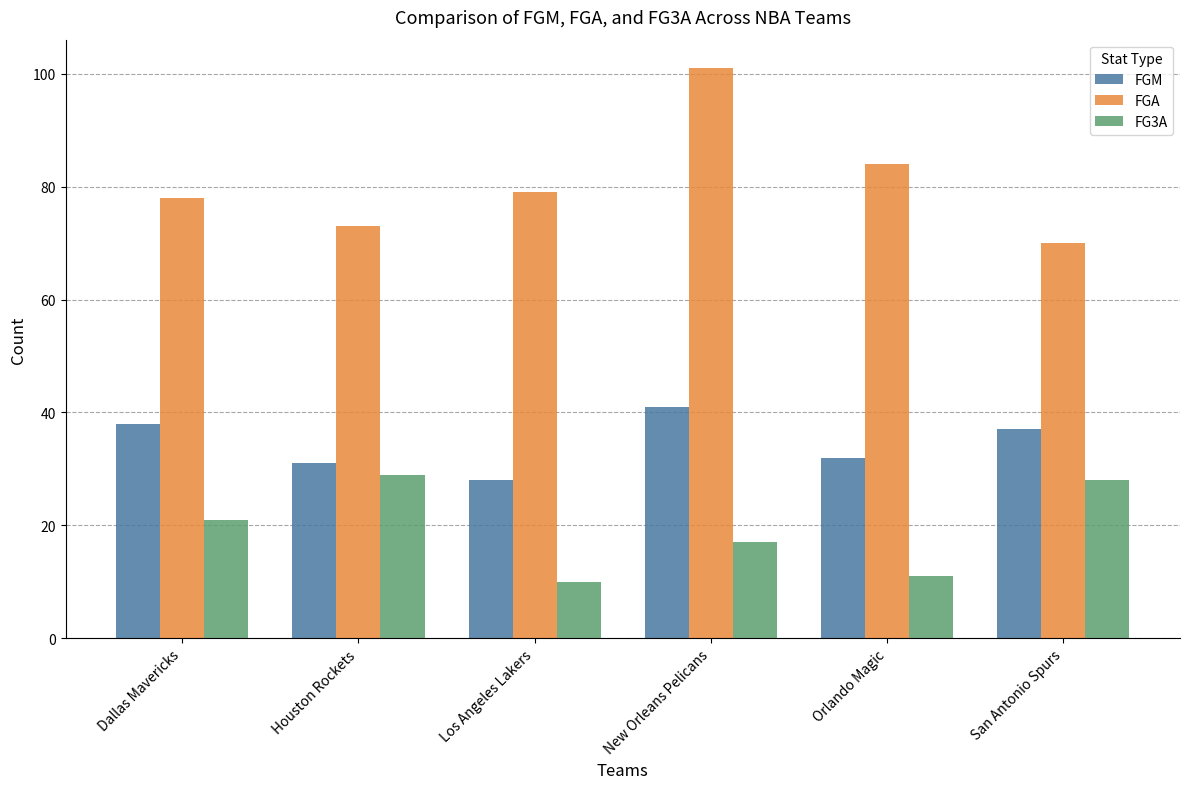

Rank the series at Dallas Mavericks from lowest to highest value.

FG3A, FGM, FGA